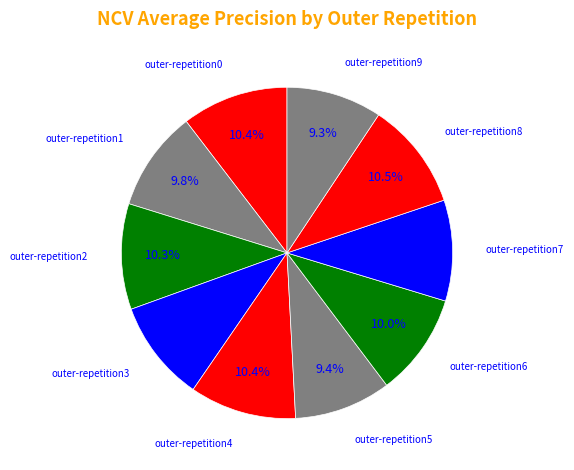

How much of the chart is everything except outer-repetition9?

90.7%